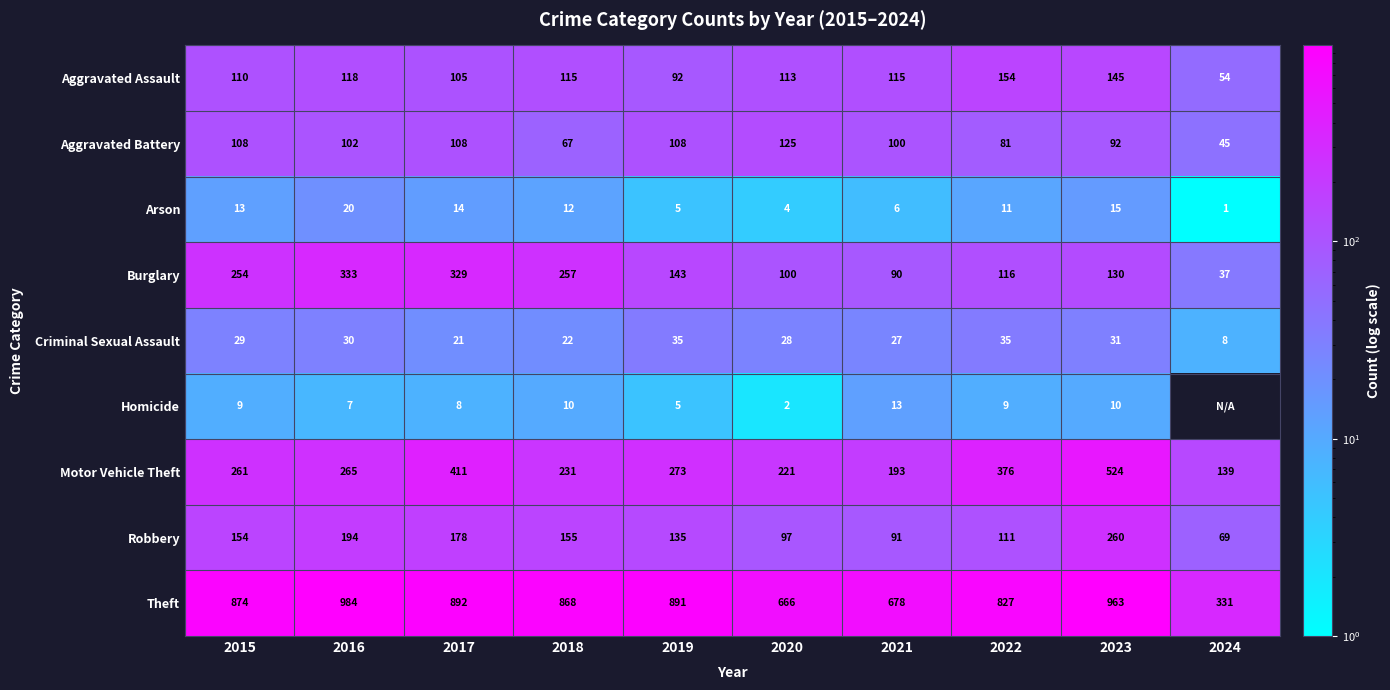

What is the difference between the maximum and second lowest values in the Aggravated Assault series?

62